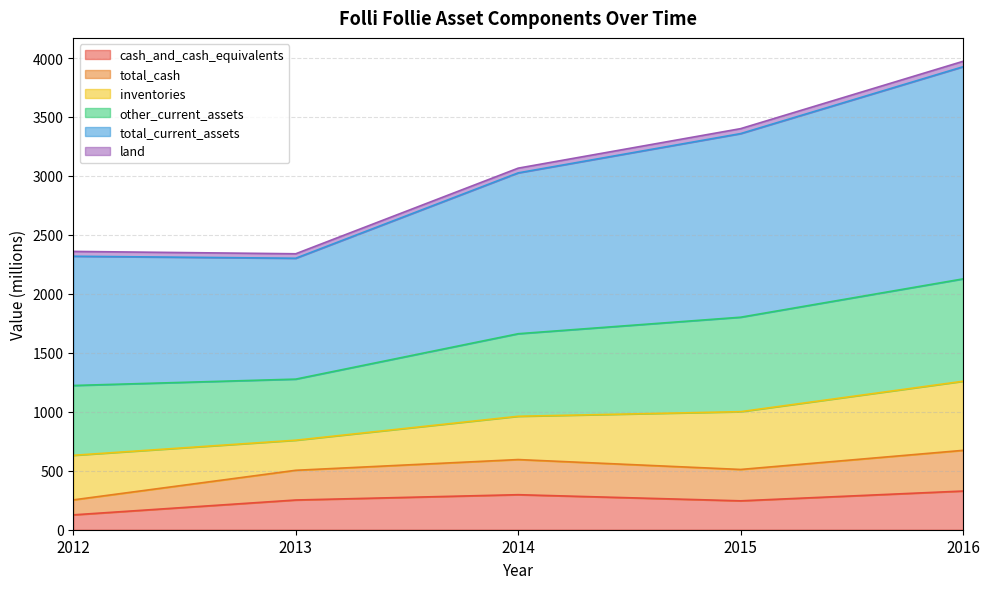

Is the value of total_current_assets at 2014 greater than the value of cash_and_cash_equivalents at 2015?

Yes